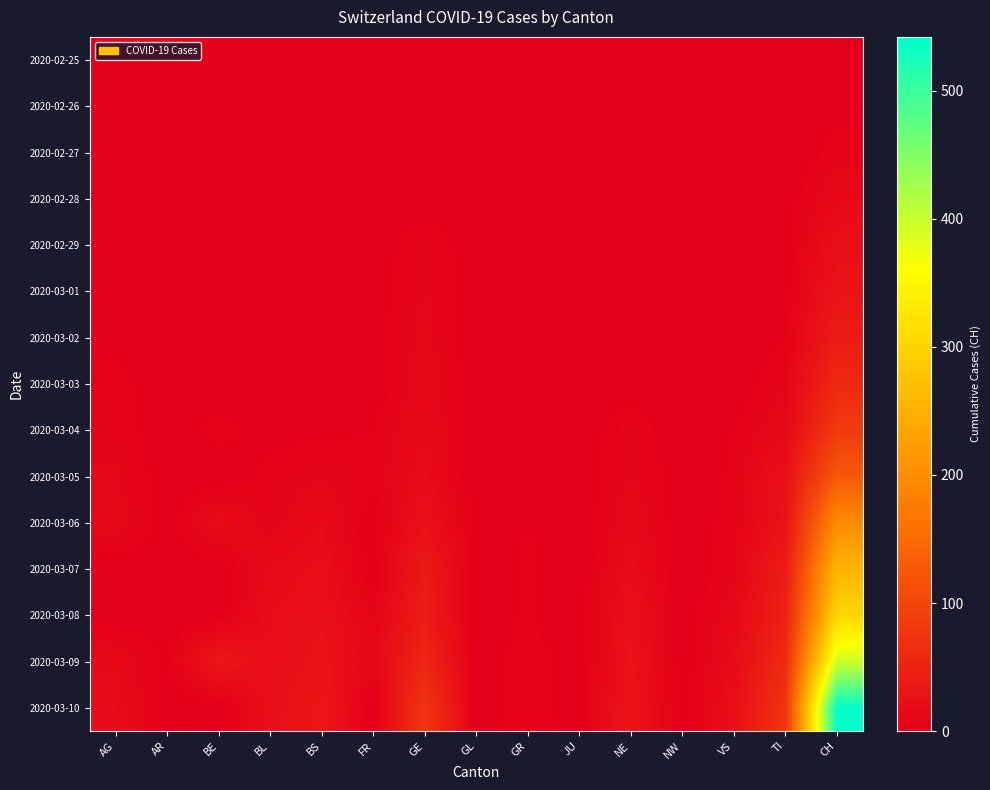

Count the number of data series in this chart.

15